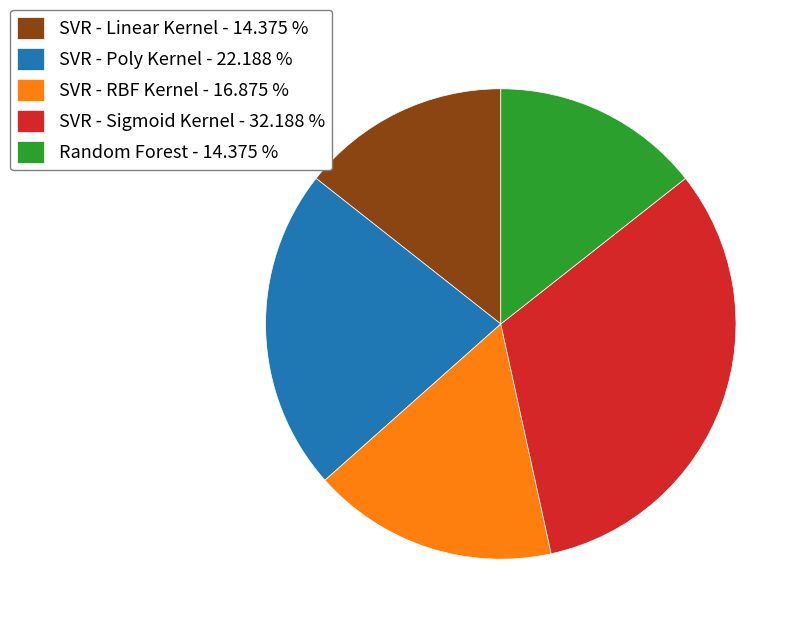

Do SVR - Poly Kernel - 22.188 % and SVR - Sigmoid Kernel - 32.188 % together represent more than half of the pie?

Yes